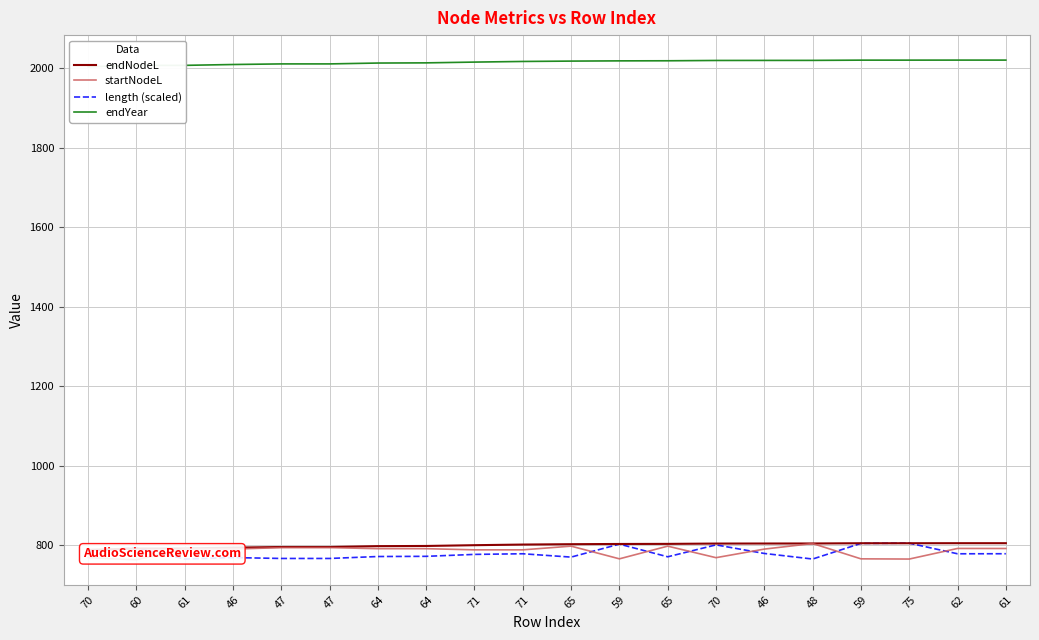

Rank the categories by endYear value from lowest to highest.

70, 60, 61, 46, 47, 47, 64, 64, 71, 71, 65, 59, 65, 70, 46, 48, 59, 75, 62, 61